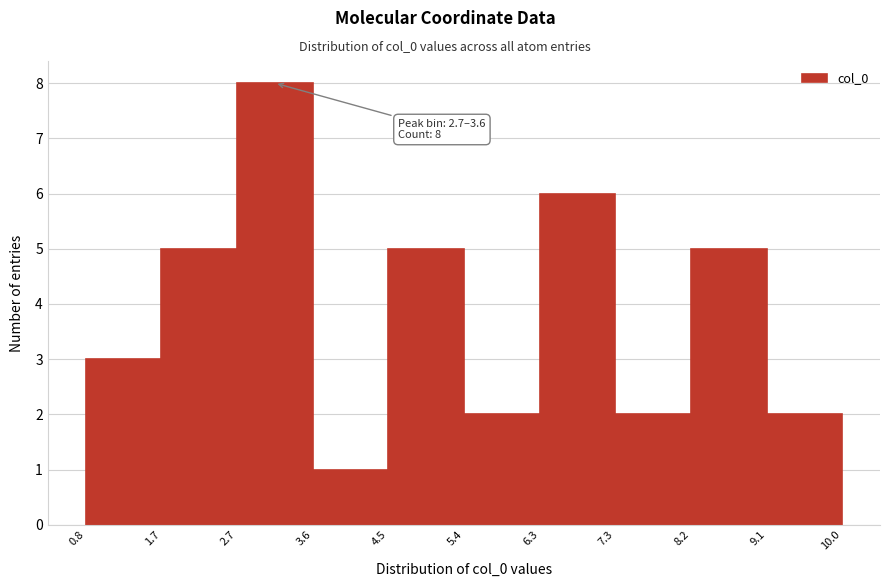

Over which range of the x-axis is the bar tallest?

2.7 to 3.6